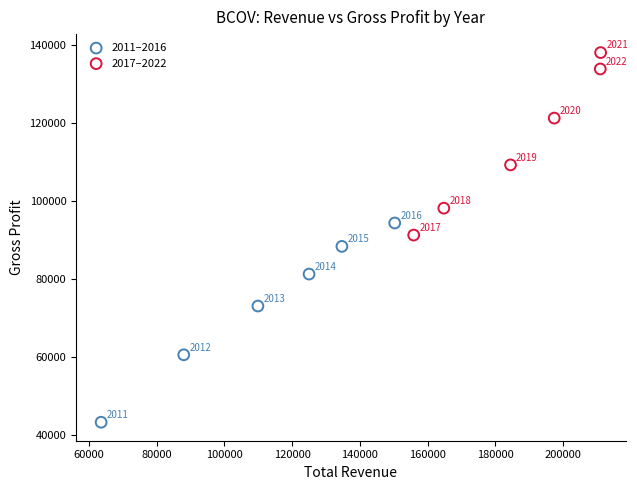

What are all the series names shown in the legend?

2011–2016, 2017–2022